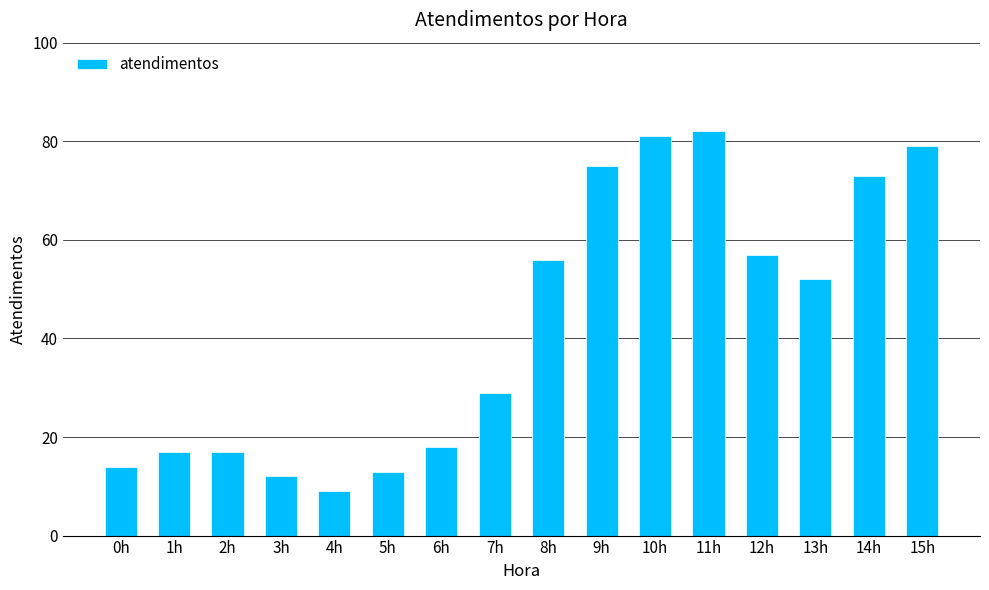

Between 1h and 13h, which is larger?

13h